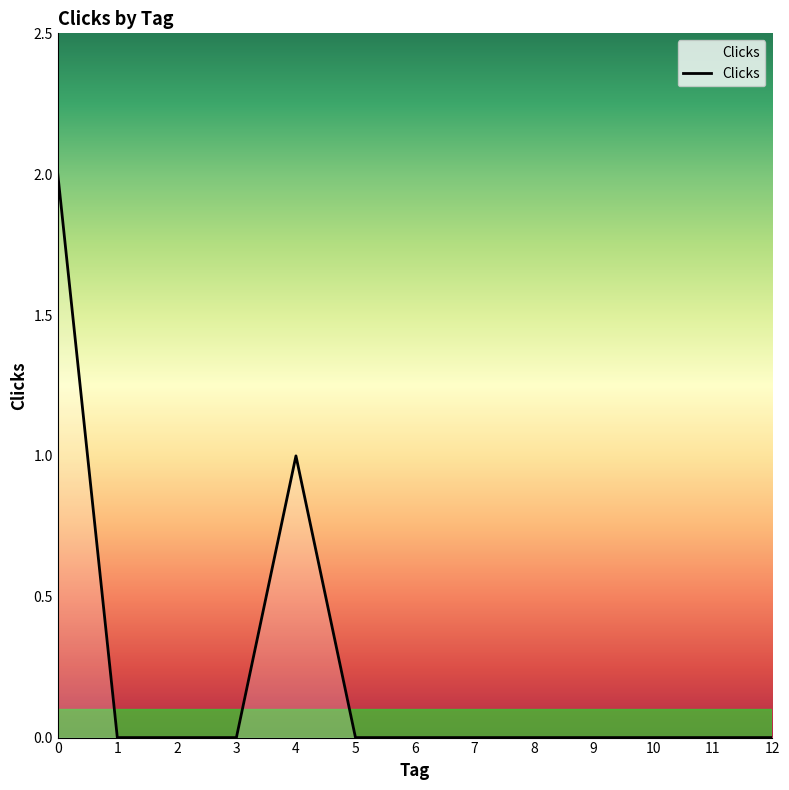

True or false: the data shows 1 at 5.

False